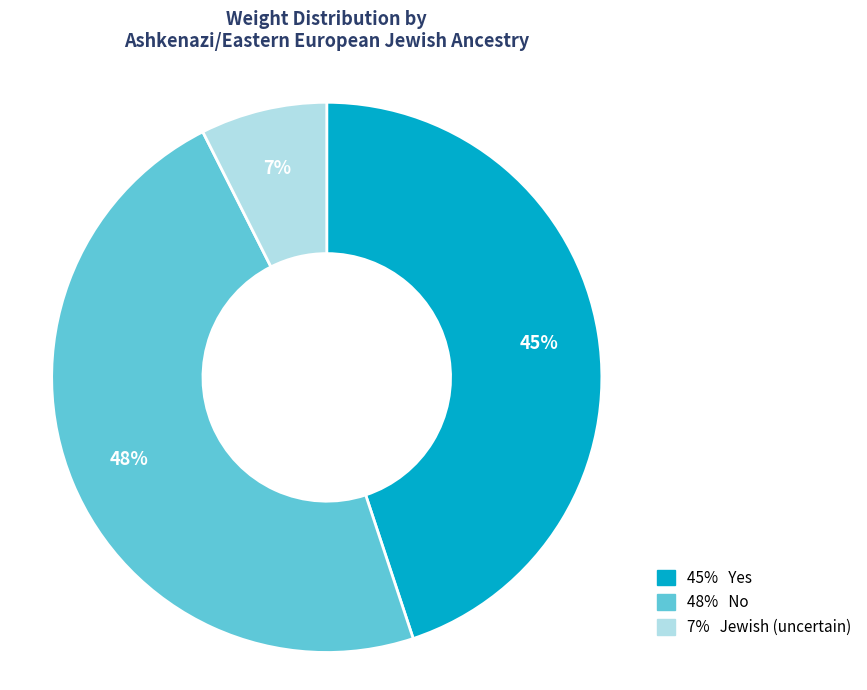

Does any single category account for the majority?

No